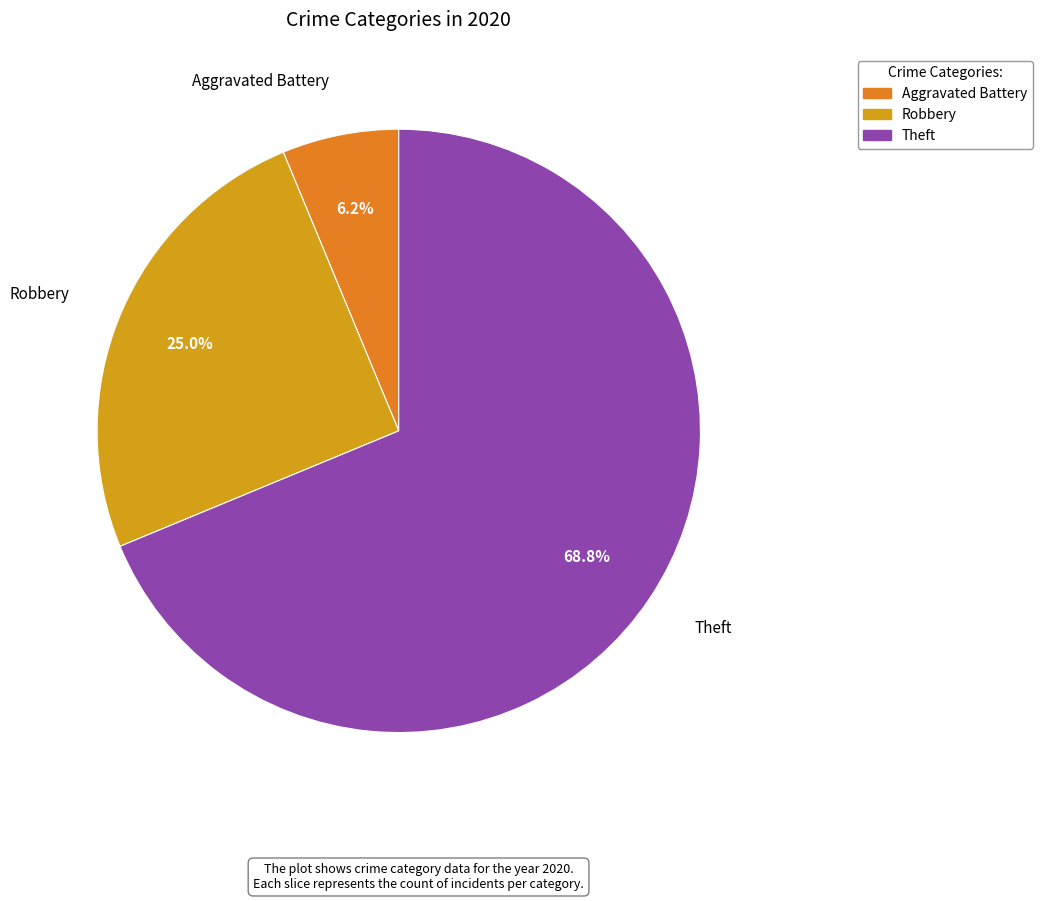

Is there any slice that represents more than half of the pie?

Yes